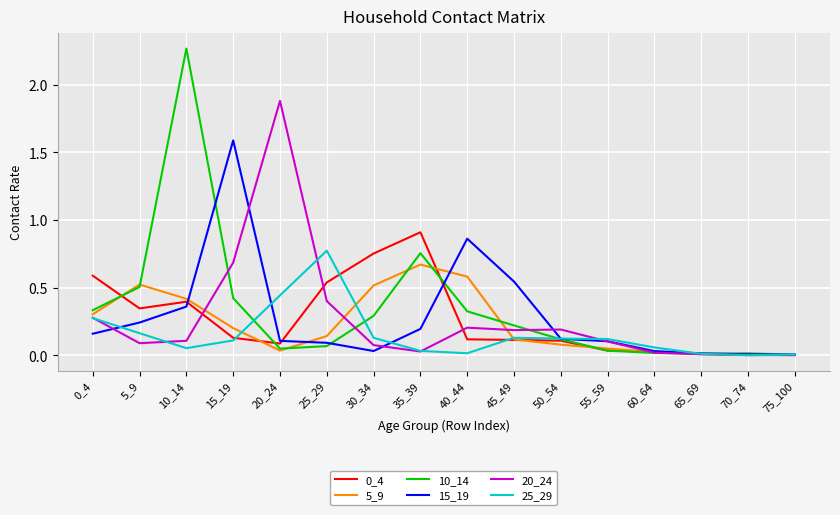

What value does the 15_19 series have at 15_19?

1.6